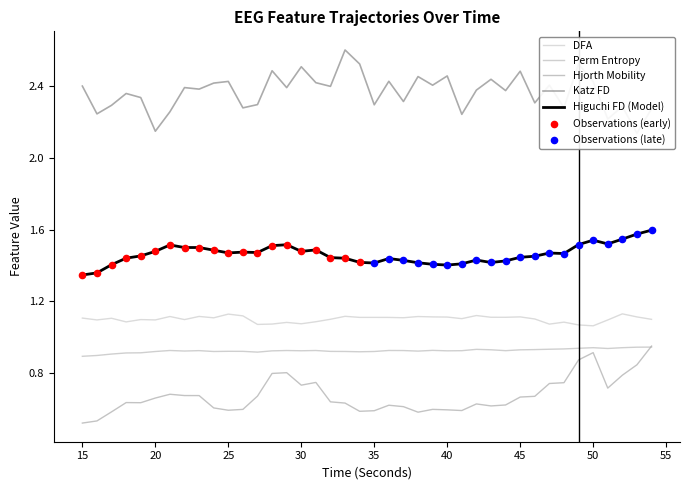

Which series contains the lowest Y value?

hjorthMobility_EEG